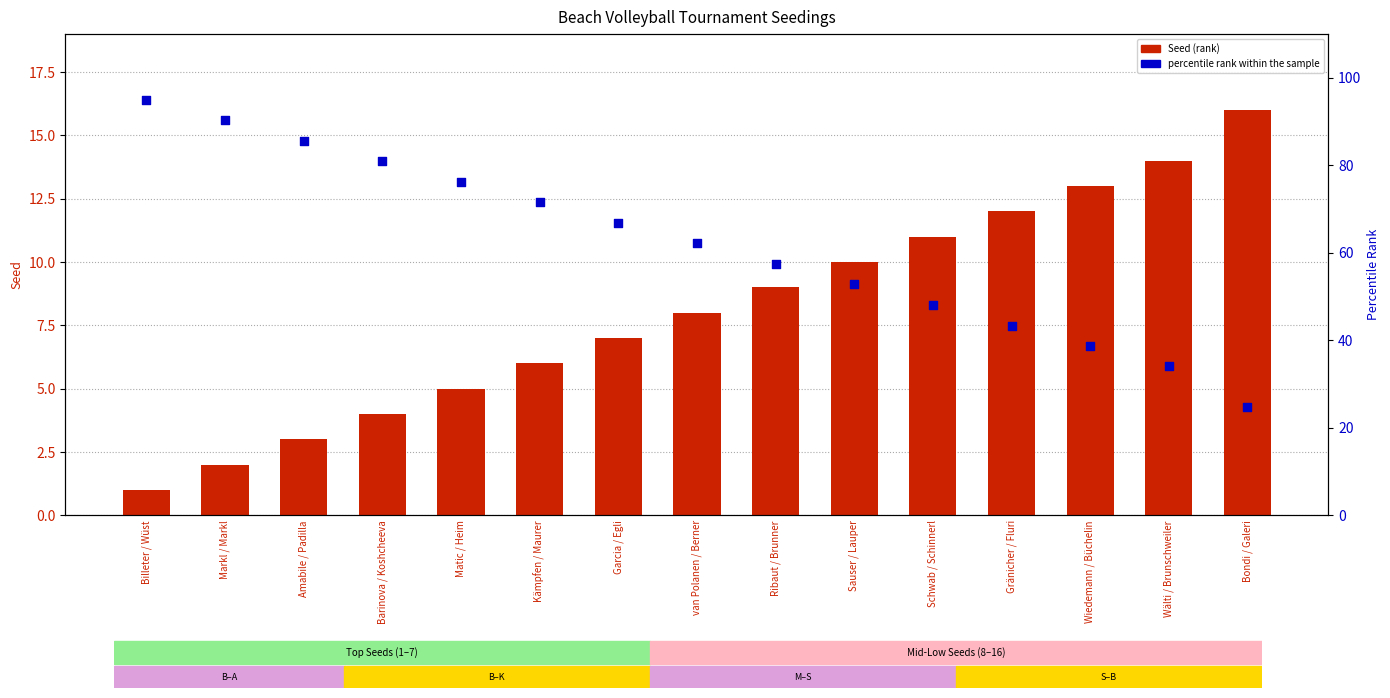

Which series reaches the minimum Y coordinate?

Seed